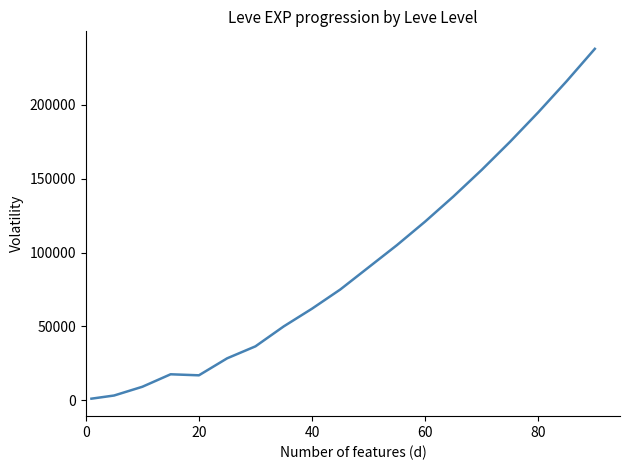

What is the difference between the maximum and minimum values?

236952.0